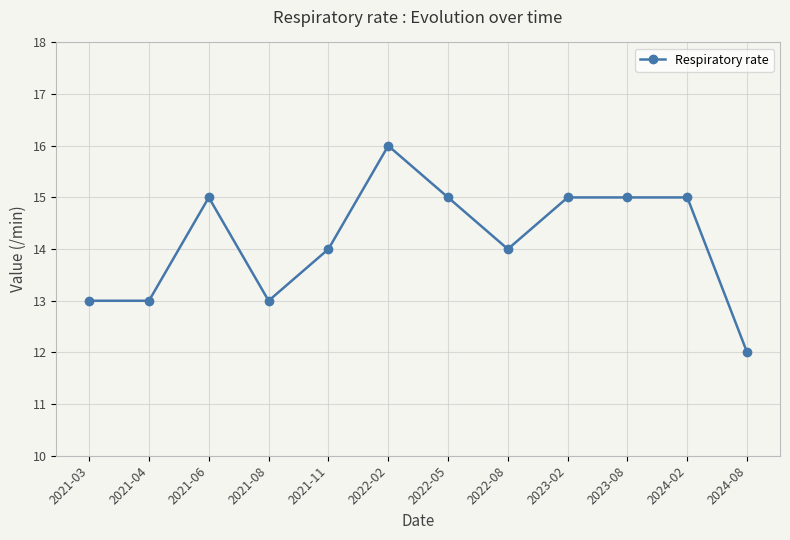

Does the chart have visible grid lines?

Yes